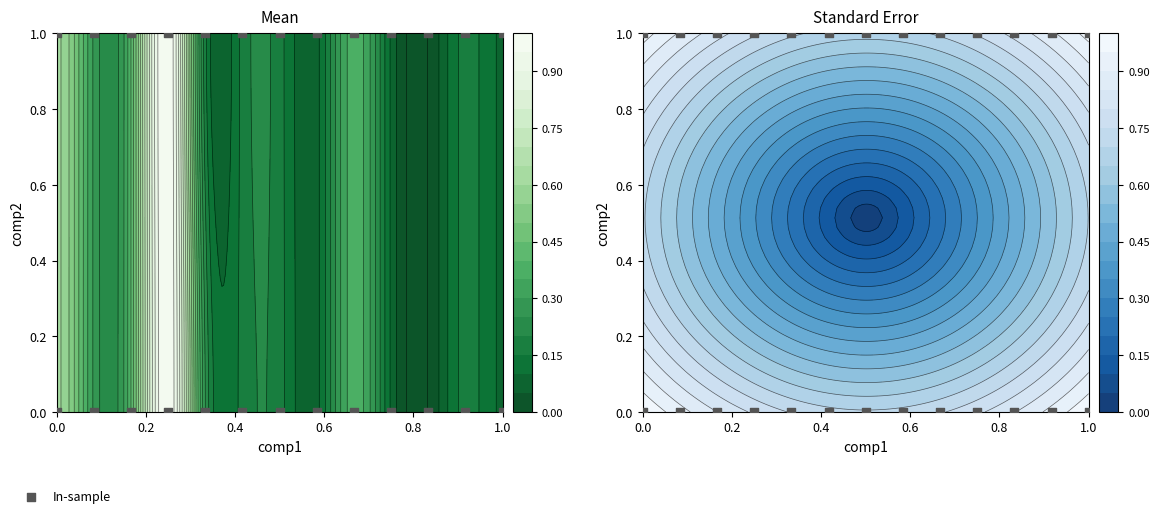

How many positive values are there?

13